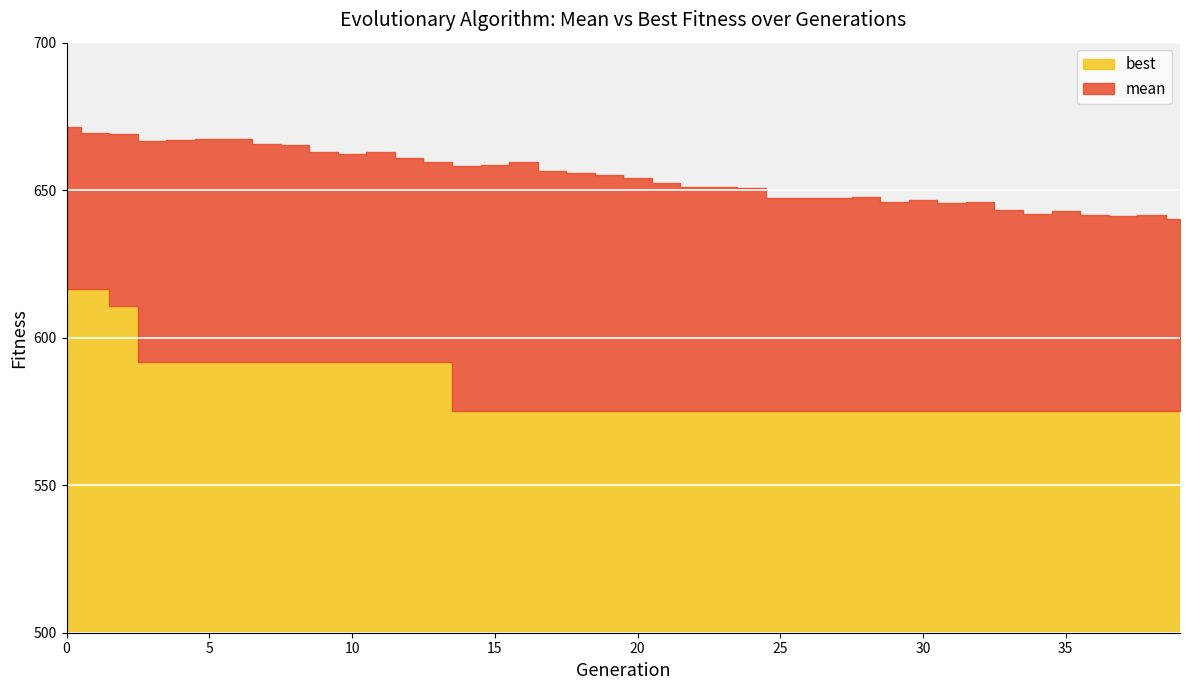

True or false: best and mean cross at least once.

False